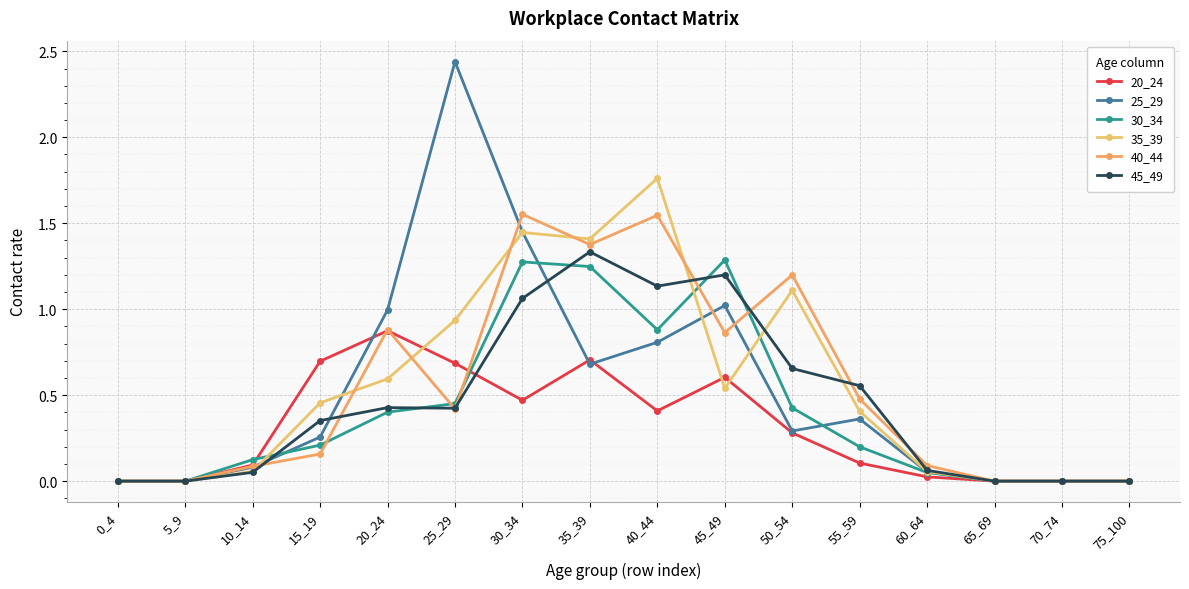

How many lines are shown in the chart?

6